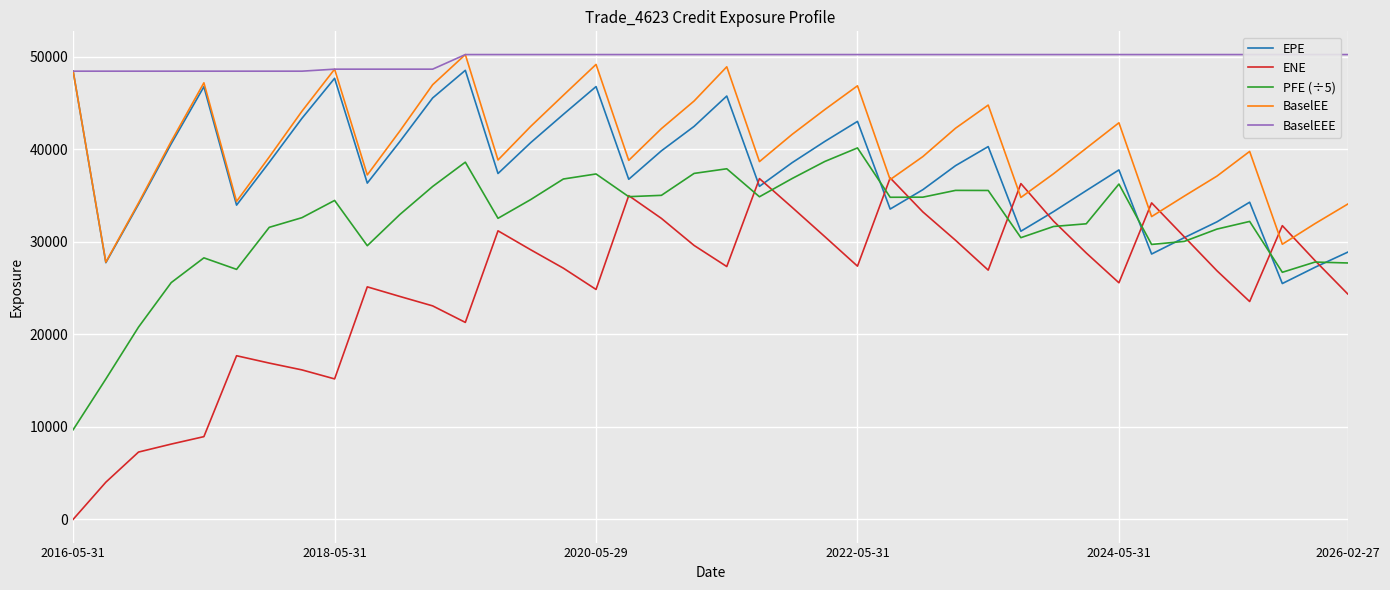

Reading left to right, list all the values displayed in this chart.

EPE: 48424.6	27731.5	34046.7	40575.2	46742.2	33950.6	38579.1	43327.2	47654.4	36329.3	40835.9	45528.7	48516.3	37366.8	40701.8	43759.0	46760.5	36743.5	39818.5	42458.3	45738.7	35980.2	38537.7	40832.9	42998.1	33526.9	35618.9	38215.8	40275.3	31131.7	33250.4	35517.1	37755.1	28668.3	30437.5	32144.8	34265.8	25478.4	27234.2	28866.8
ENE: 0.0	4014.0	7270.6	8131.3	8935.5	17678.1	16883.8	16148.1	15174.4	25121.1	24080.3	23064.5	21279.8	31175.9	29127.7	27138.4	24839.7	34977.4	32517.2	29595.4	27315.5	36817.7	33707.1	30547.2	27355.8	36891.8	33219.8	30154.2	26928.7	36278.2	32222.2	28781.3	25560.1	34193.9	30526.7	26857.7	23535.9	31733.8	27960.2	24358.0
PFE (÷5): 9684.9	15164.7	20771.6	25578.6	28254.2	27010.2	31551.2	32595.4	34457.0	29567.2	32947.6	35965.6	38591.8	32527.2	34549.2	36772.8	37317.4	34864.6	35008.4	37377.8	37878.8	34854.2	36825.0	38667.8	40131.6	34799.6	34811.0	35544.0	35535.2	30434.8	31644.6	31934.2	36229.0	29703.8	30031.2	31361.6	32188.6	26694.0	27799.2	27701.0
BaselEE: 48424.6	27789.6	34188.8	40838.2	47165.8	34352.3	39149.3	44094.8	48642.1	37212.5	41974.7	46960.1	50218.4	38827.2	42456.4	45822.2	49155.0	38787.9	42217.7	45200.6	48898.8	38653.2	41594.6	44275.9	46844.4	36709.5	39194.2	42258.7	44760.2	34781.1	37342.3	40096.4	42848.3	32714.7	34925.1	37087.6	39752.7	29725.2	31953.4	34060.5
BaselEEE: 48424.6	48424.6	48424.6	48424.6	48424.6	48424.6	48424.6	48424.6	48642.1	48642.1	48642.1	48642.1	50218.4	50218.4	50218.4	50218.4	50218.4	50218.4	50218.4	50218.4	50218.4	50218.4	50218.4	50218.4	50218.4	50218.4	50218.4	50218.4	50218.4	50218.4	50218.4	50218.4	50218.4	50218.4	50218.4	50218.4	50218.4	50218.4	50218.4	50218.4